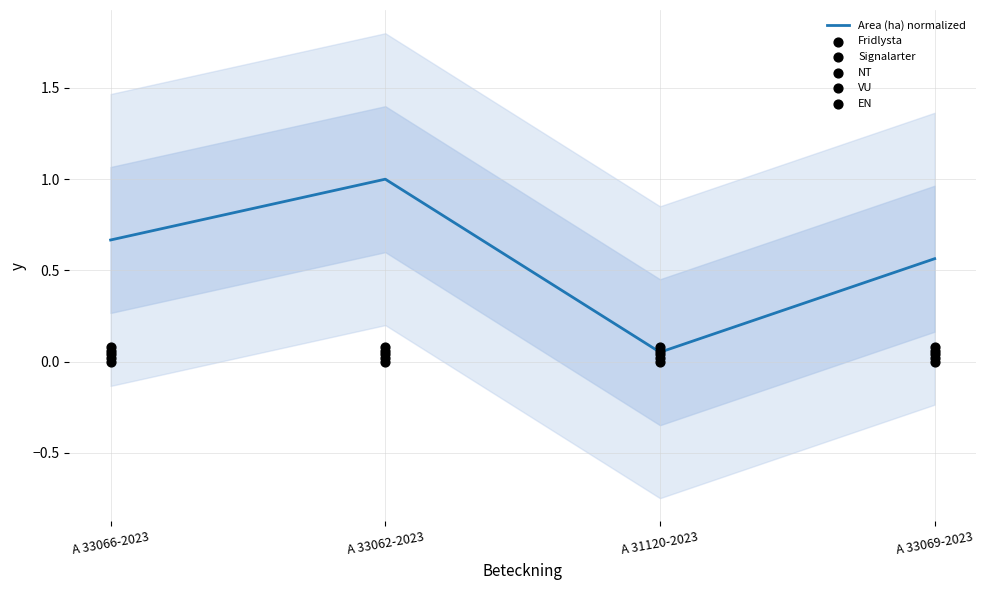

At which category is the sum across all series the highest?

A 33062-2023